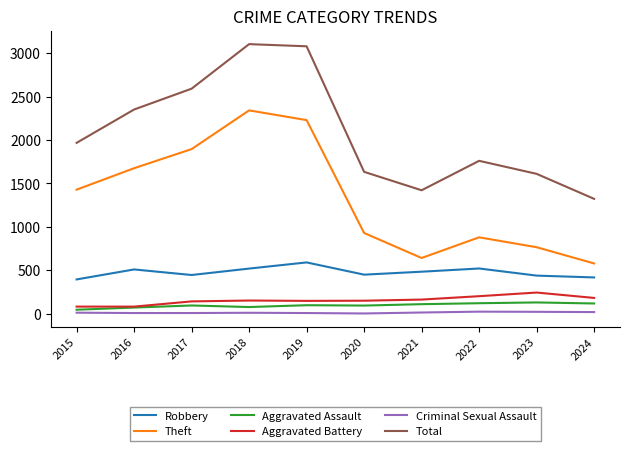

What is the difference between the highest and lowest values at 2018?

3094